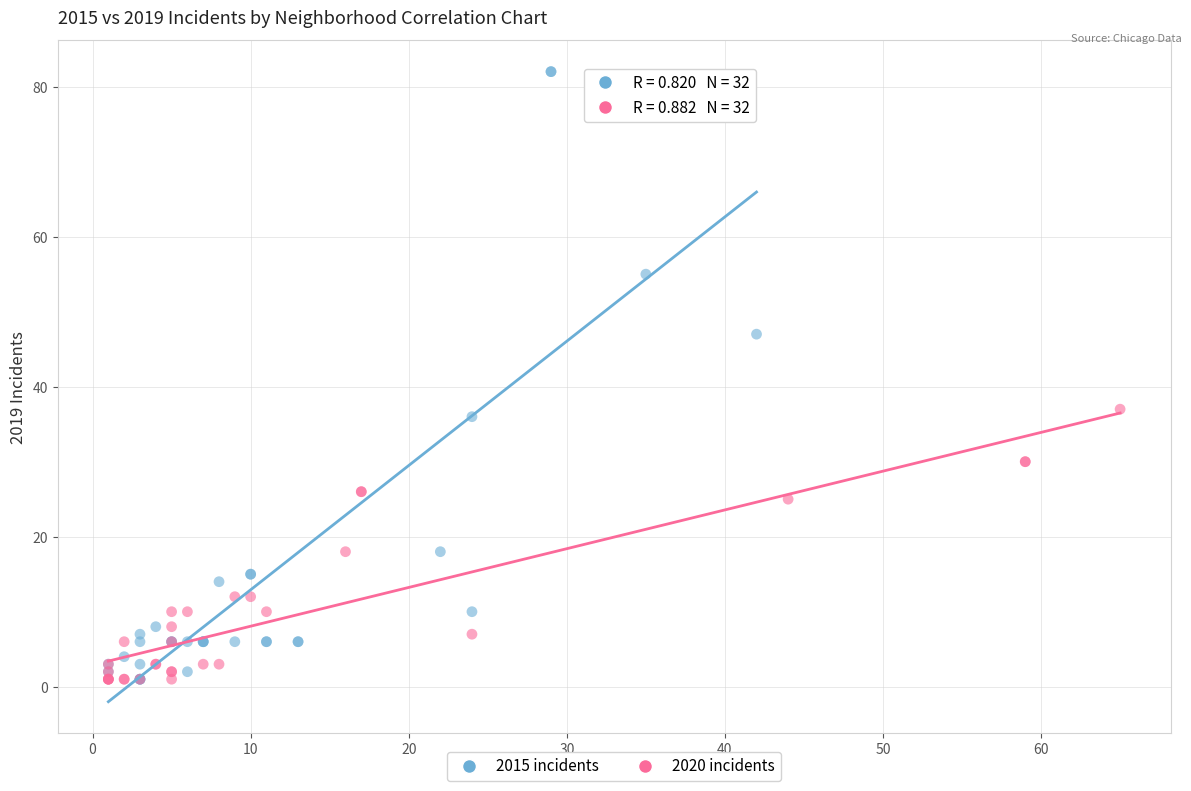

Which series reaches the maximum Y coordinate?

2015 incidents